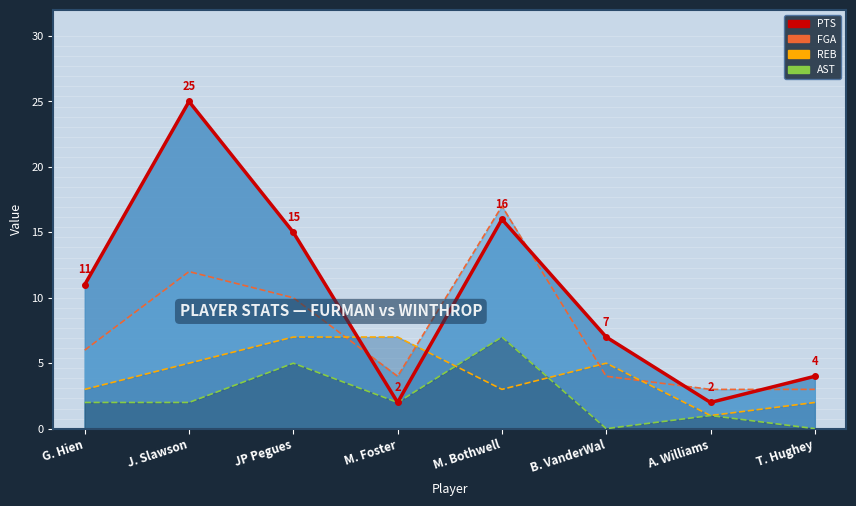

Which series has the largest range (max minus min)?

PTS